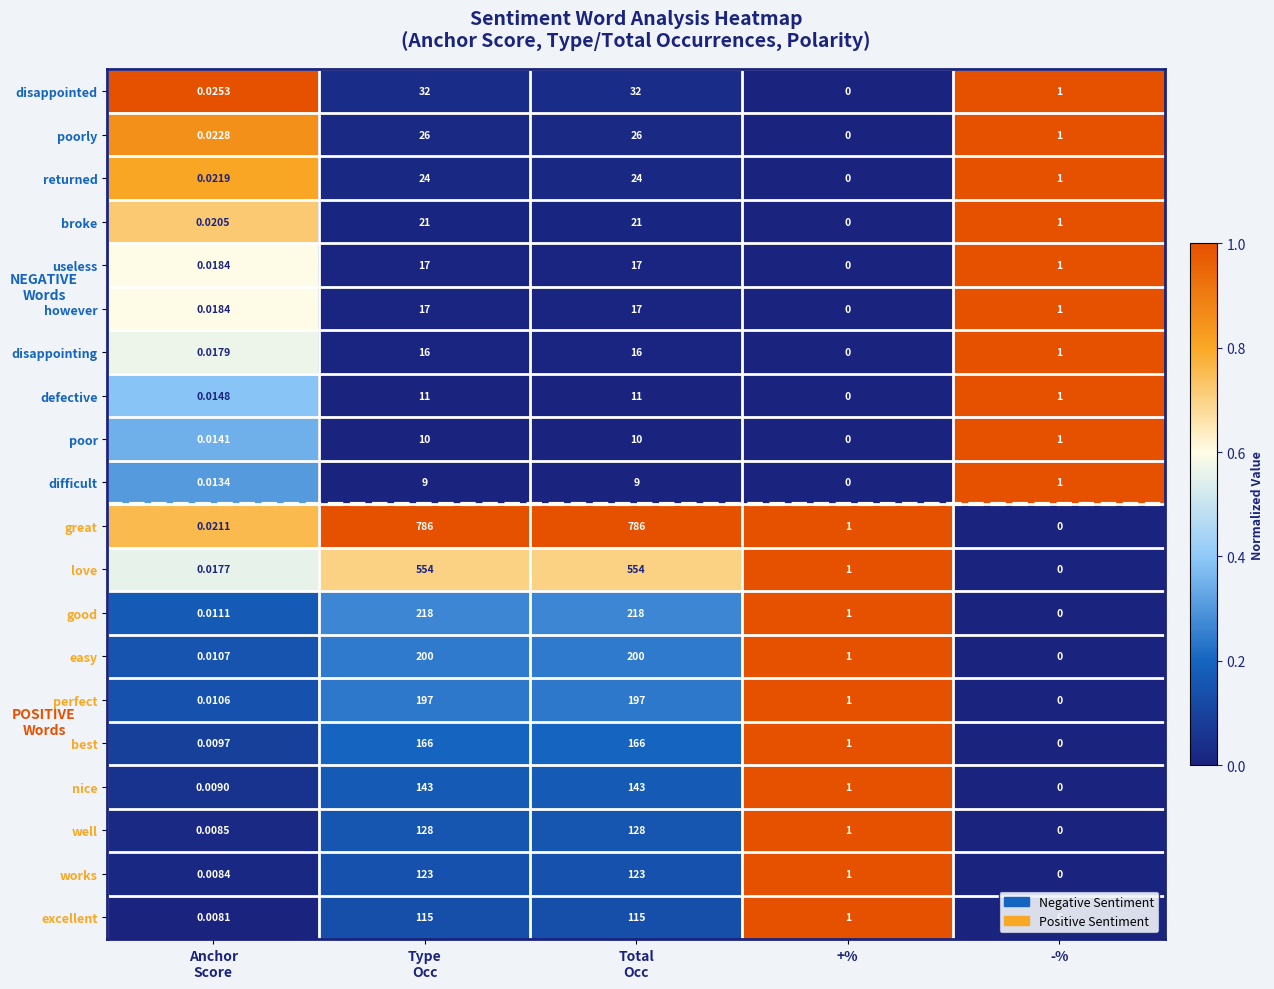

Which series has the largest range (max minus min)?

great